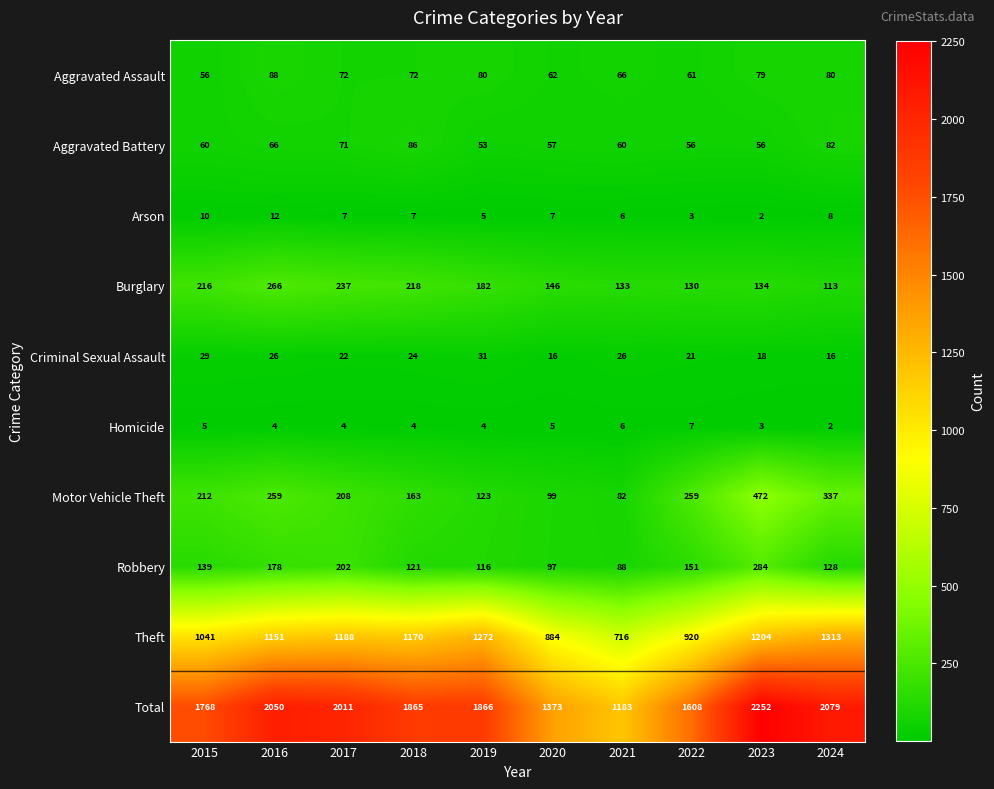

True or false: Burglary has a value of 176 at 2021.

False